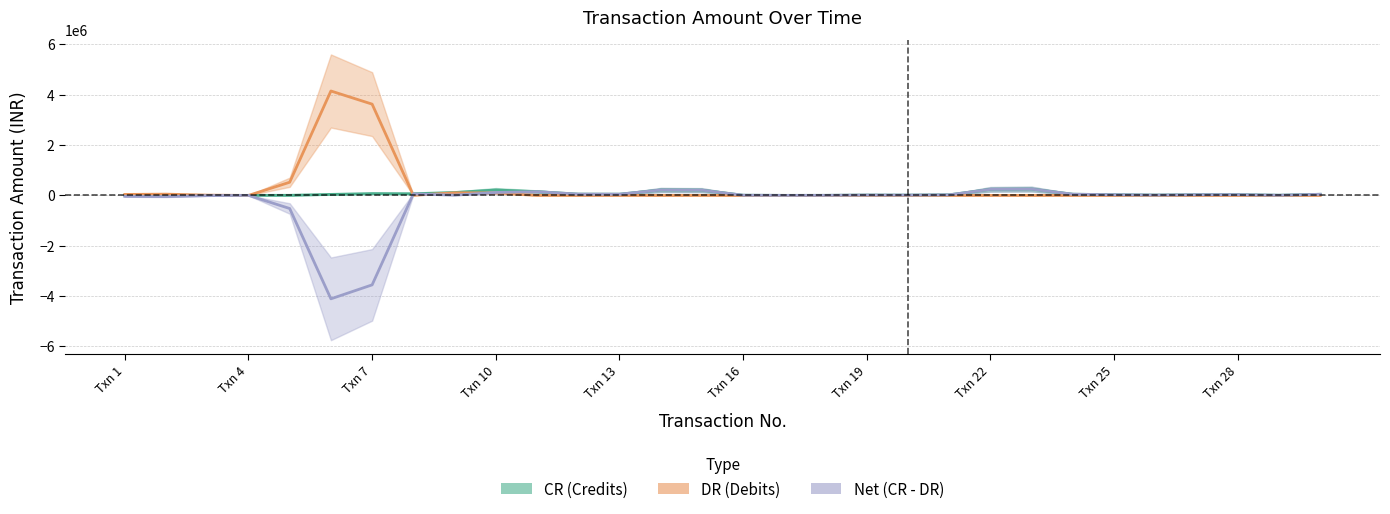

How many data points does each series have?

30